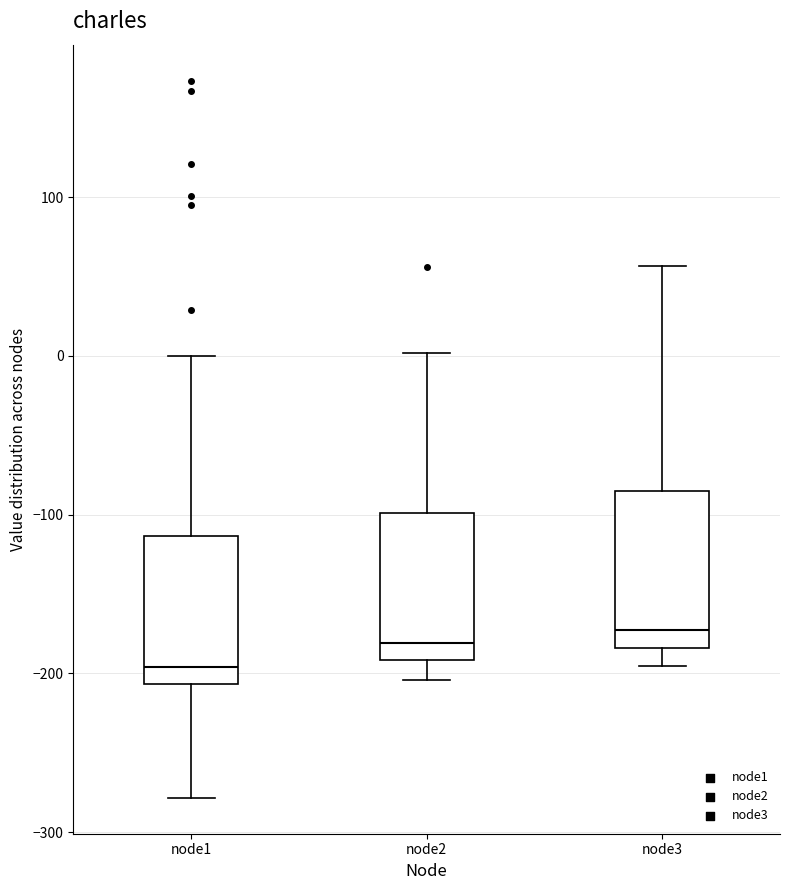

Reading left to right, transcribe this box plot: for each box, give where its median line is, the range the box spans, and where its two whiskers end, as read against the y-axis. The values are not printed on the chart, so give them approximately, as read against the axis.

node1: median -200, box -210 to -110, whiskers -280 to 0
node2: median -180, box -190 to -100, whiskers -200 to 0
node3: median -170, box -180 to -90, whiskers -200 to 60